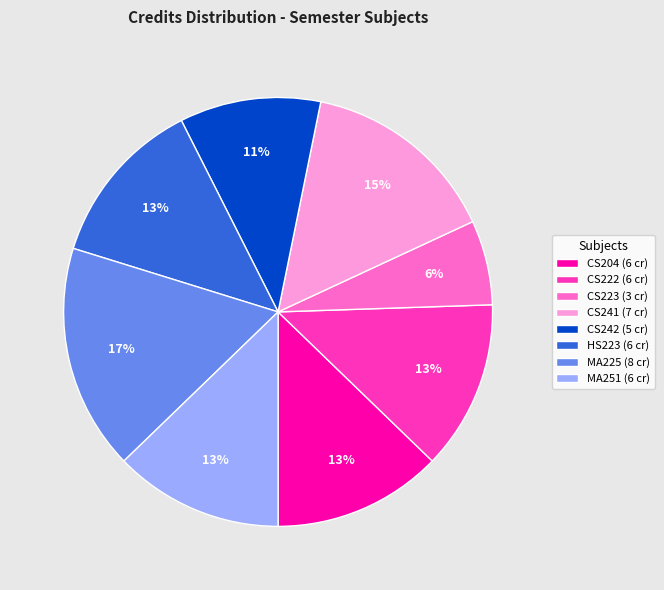

Which has a higher value, MA225 (8 cr) or HS223 (6 cr)?

MA225 (8 cr)